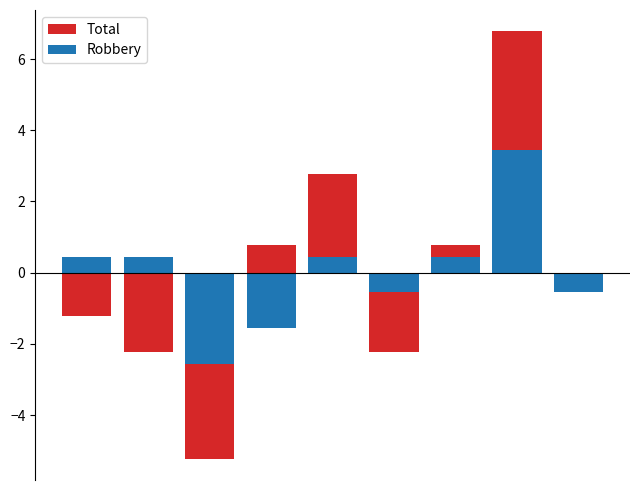

What are all the series names shown in the legend?

Total, Robbery